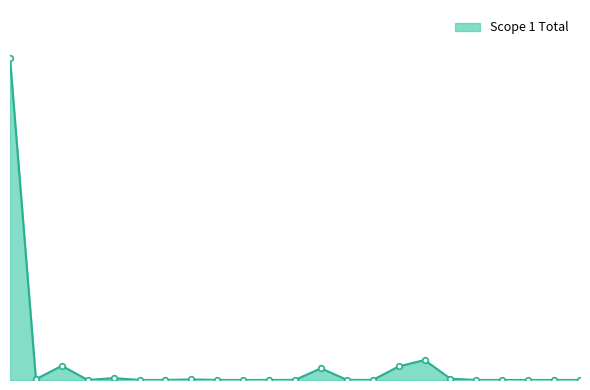

What is the average value?

7.5